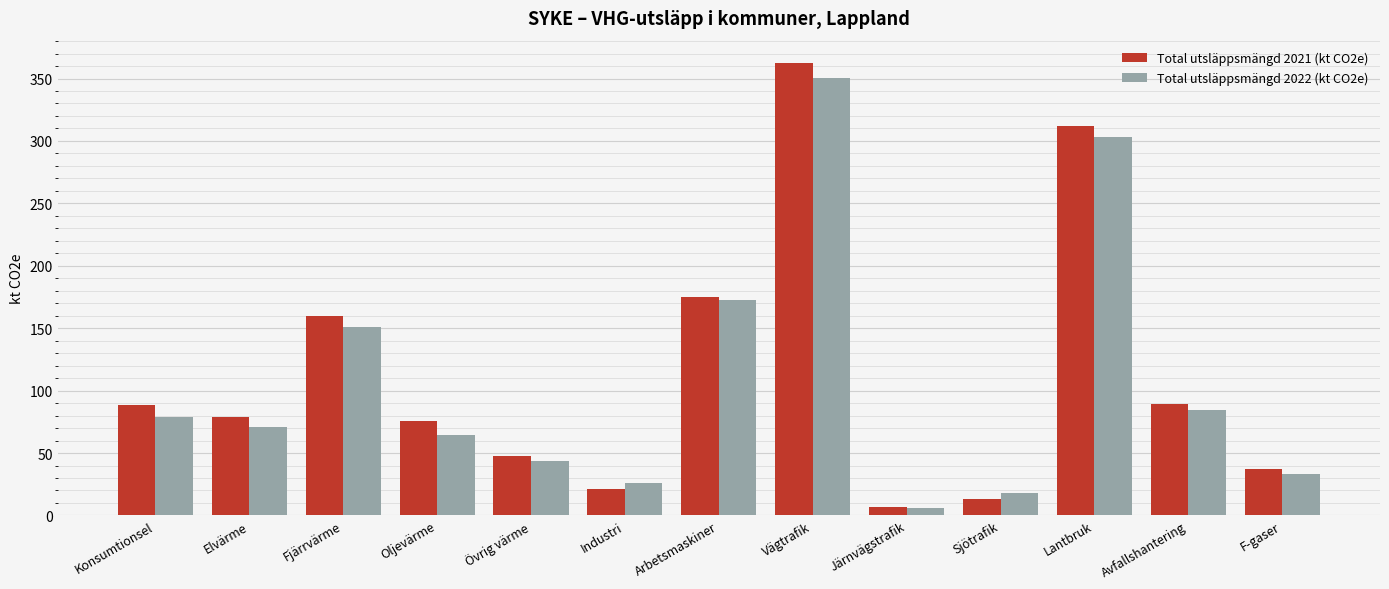

What are all the series names shown in the legend?

Total utsläppsmängd 2021 (kt CO2e), Total utsläppsmängd 2022 (kt CO2e)